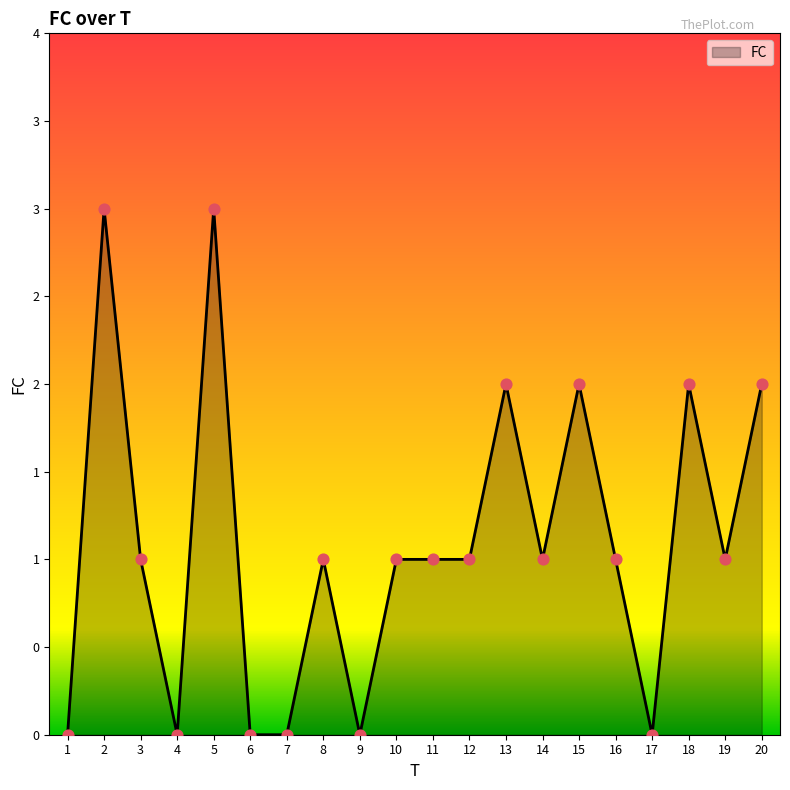

Between 20 and 1, which is larger?

20